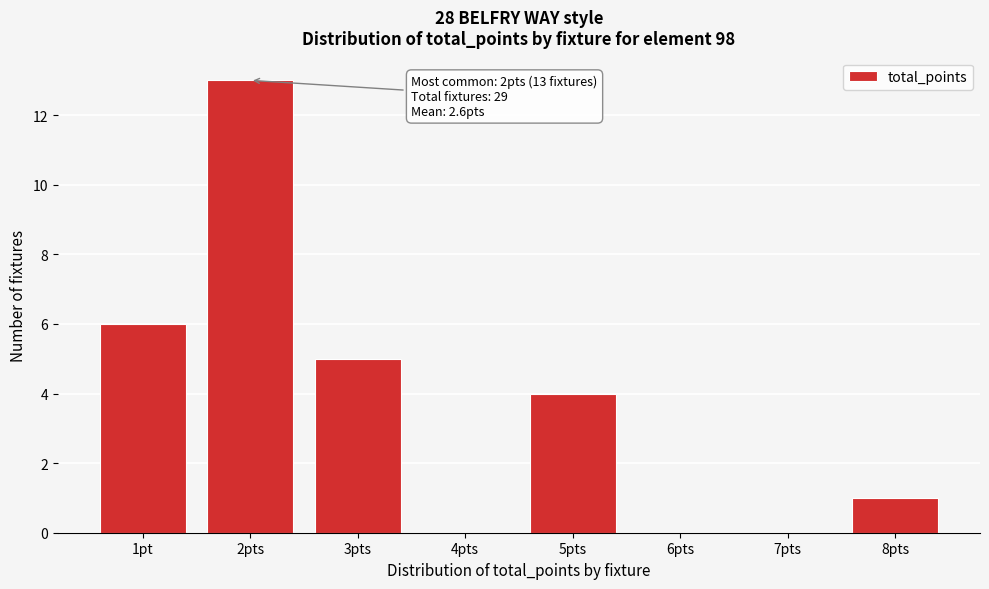

Reading left to right, extract all data points from this chart.

1pt=6	2pts=13	3pts=5	4pts=0	5pts=4	6pts=0	7pts=0	8pts=1